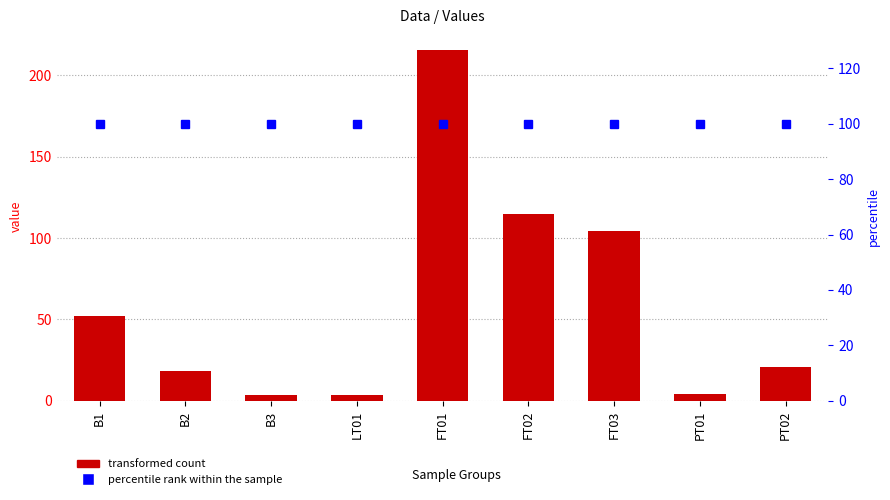

Which category has the lowest value in the percentile rank within the sample series?

B1